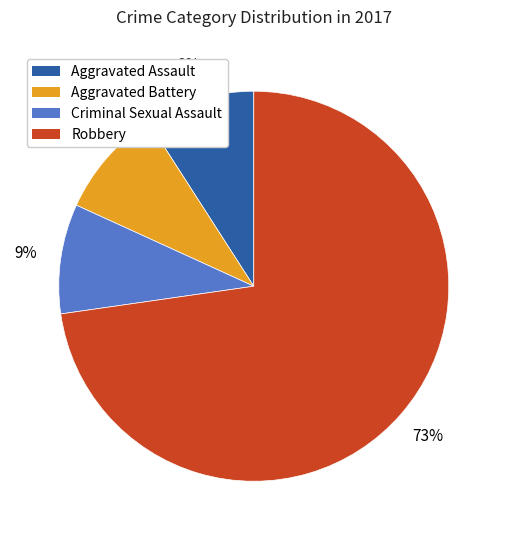

To the nearest percent, what portion does Aggravated Battery represent?

9%